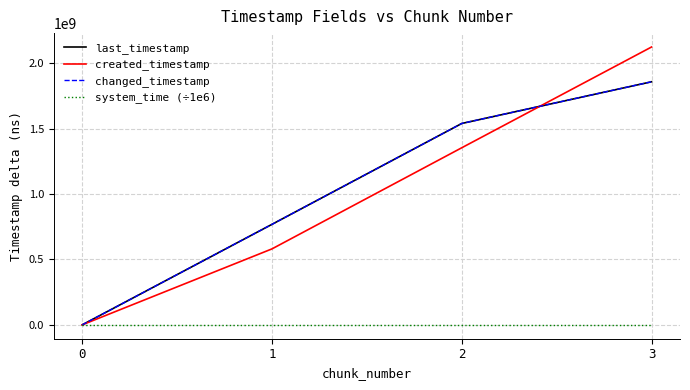

Is this an area chart (filled region under the line)?

No